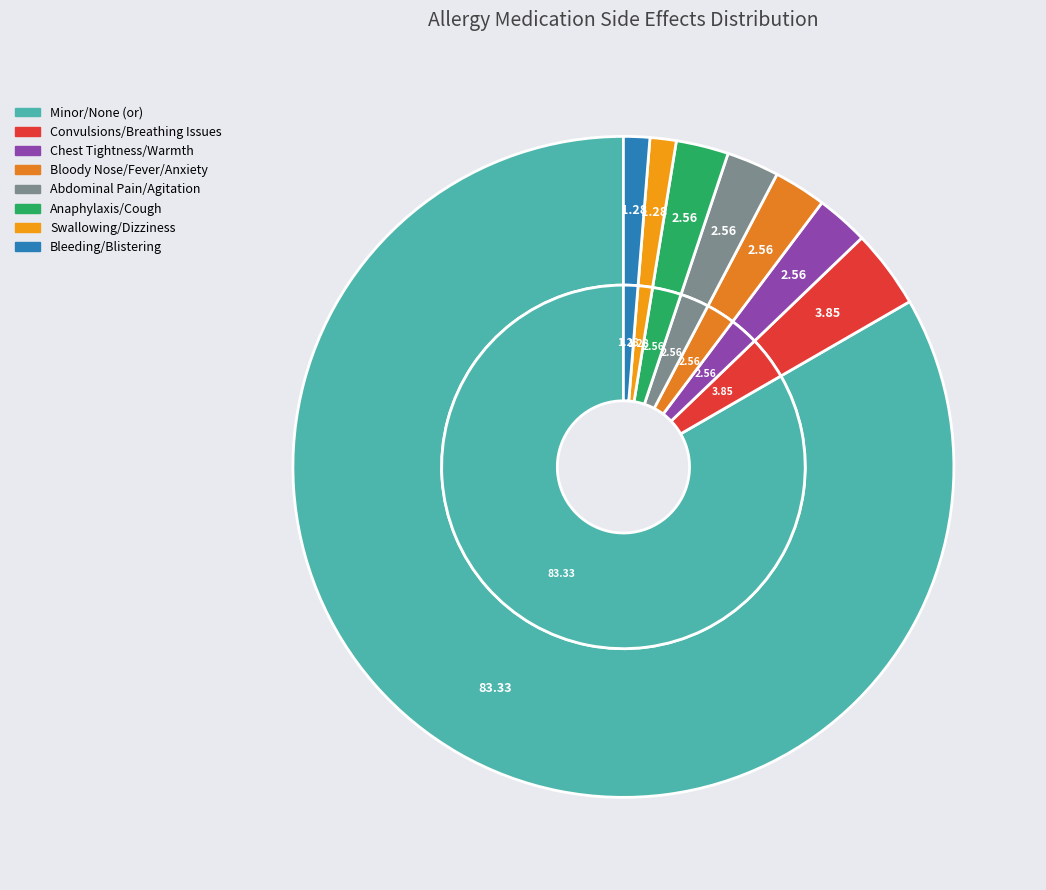

How many slices are in this pie chart?

8